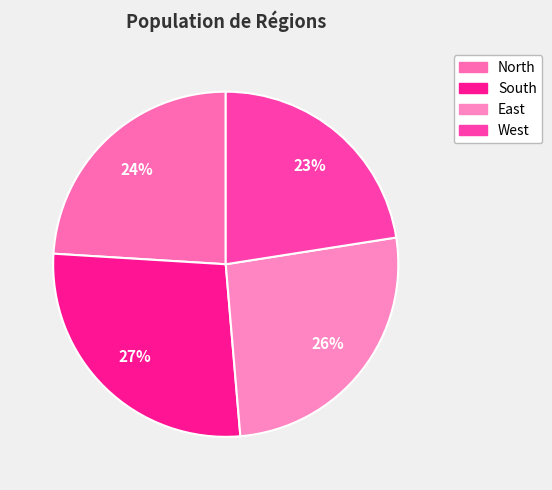

Is there a majority slice in this chart?

No